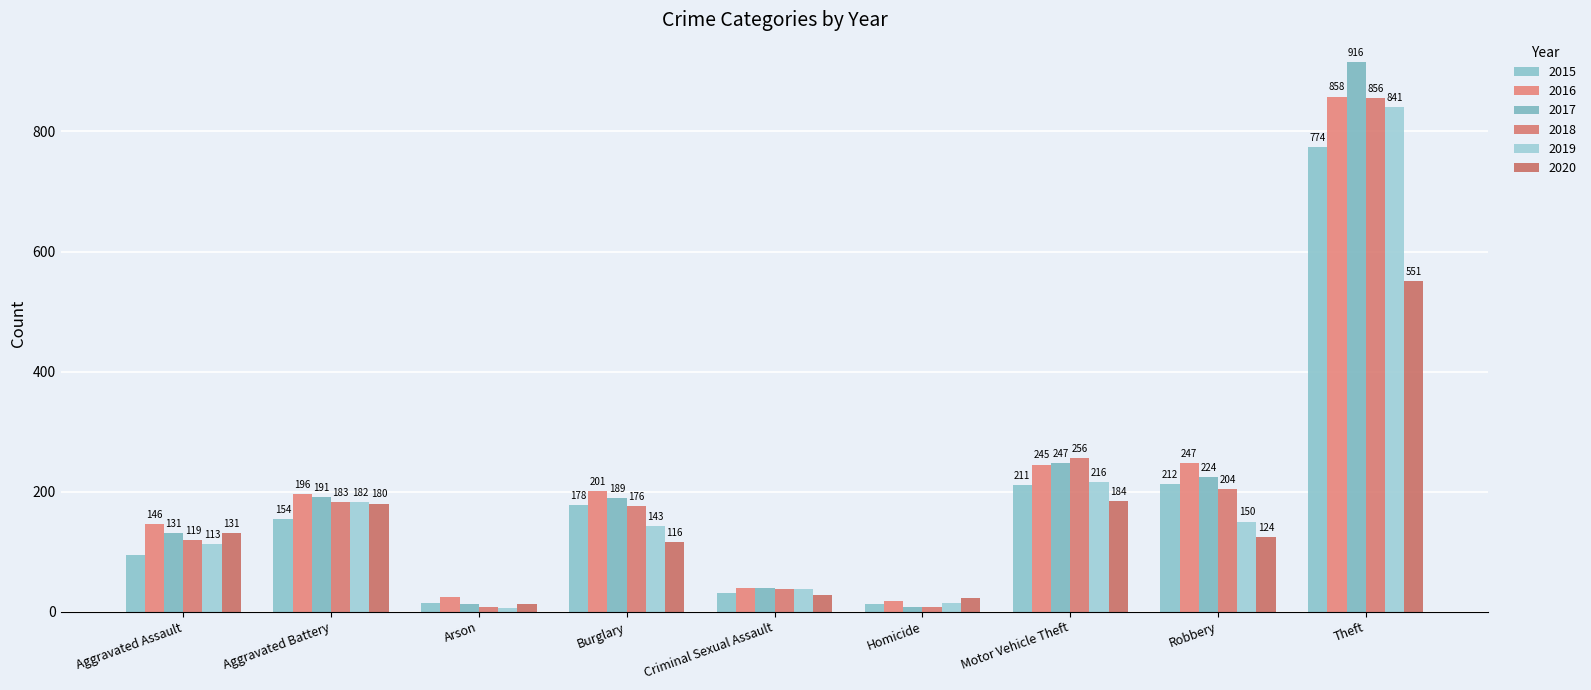

List the labels in order of 2019 value, largest first.

Theft, Motor Vehicle Theft, Aggravated Battery, Robbery, Burglary, Aggravated Assault, Criminal Sexual Assault, Homicide, Arson